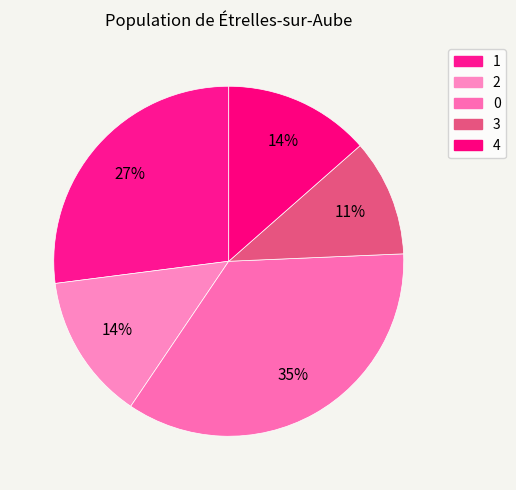

Is there a majority slice in this chart?

No